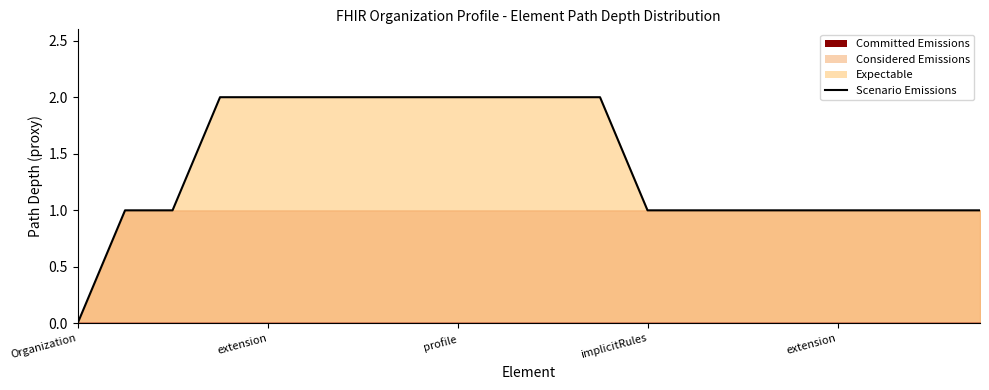

Is it true that the value at 7 is 2?

True